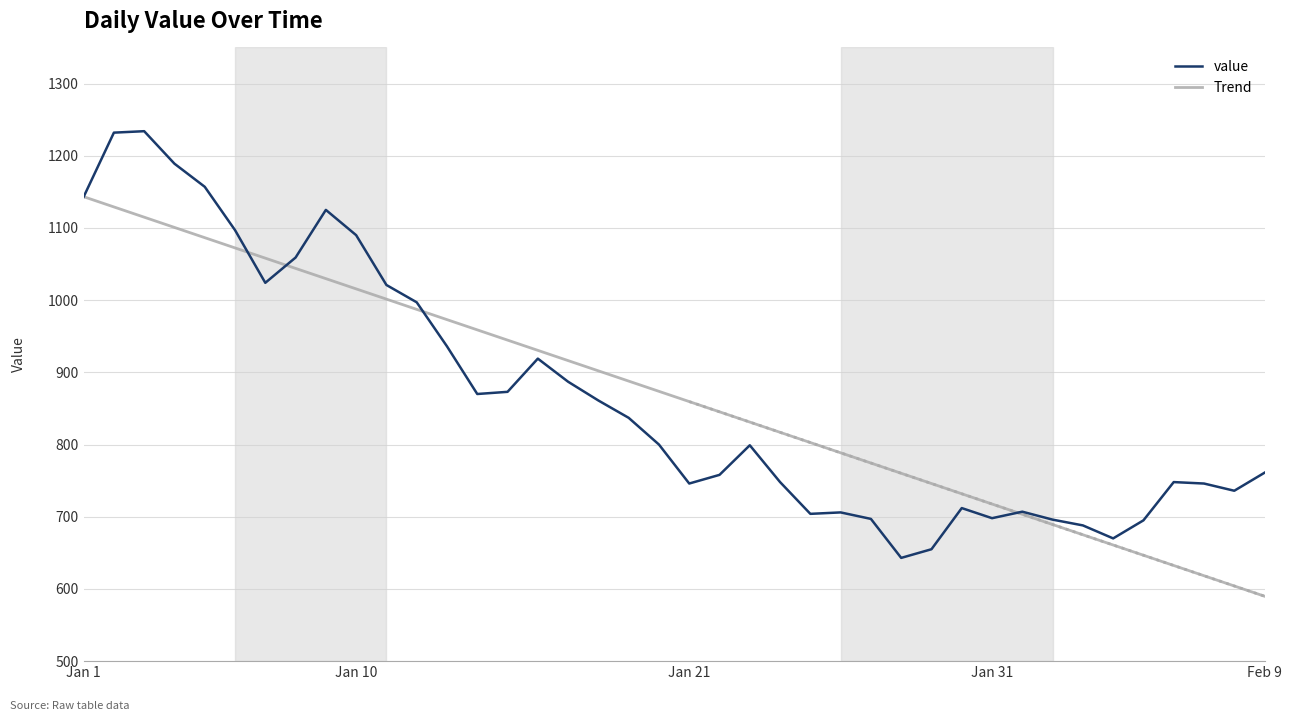

At which category does value reach its first local valley?

6